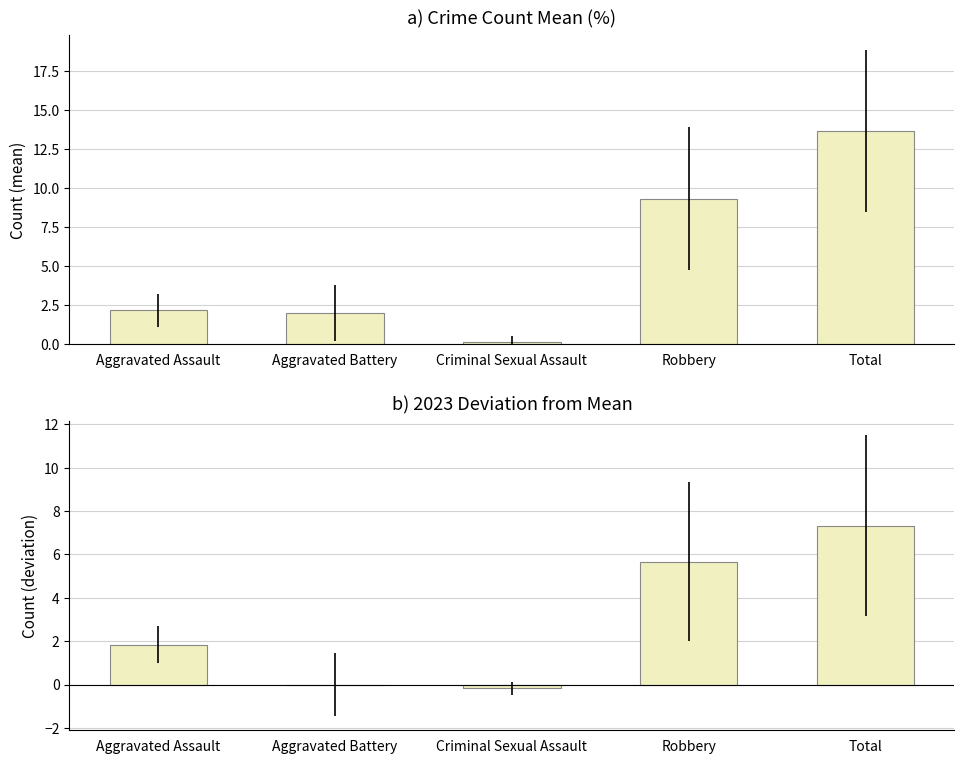

Which series has the largest range (max minus min)?

Mean Count